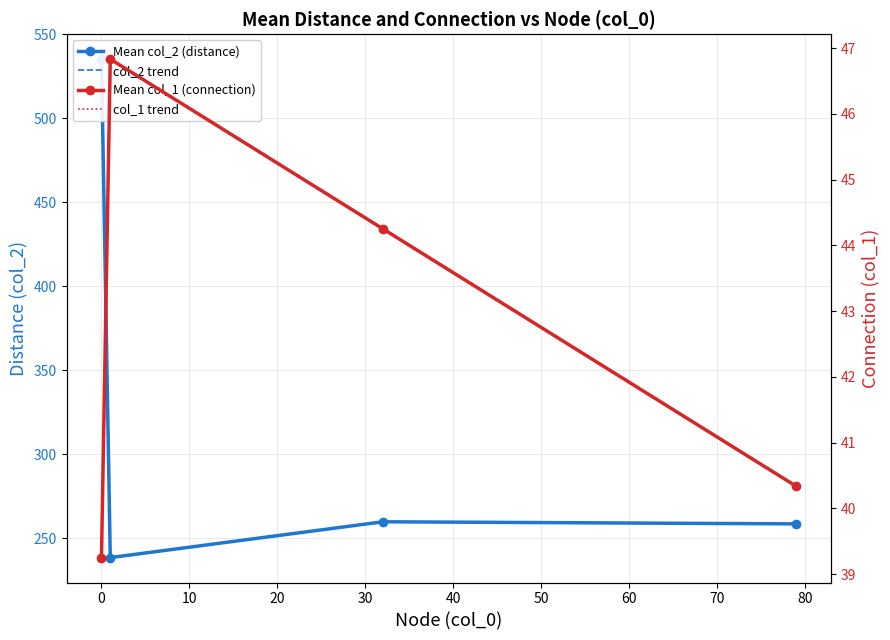

How many data points does each series have?

4